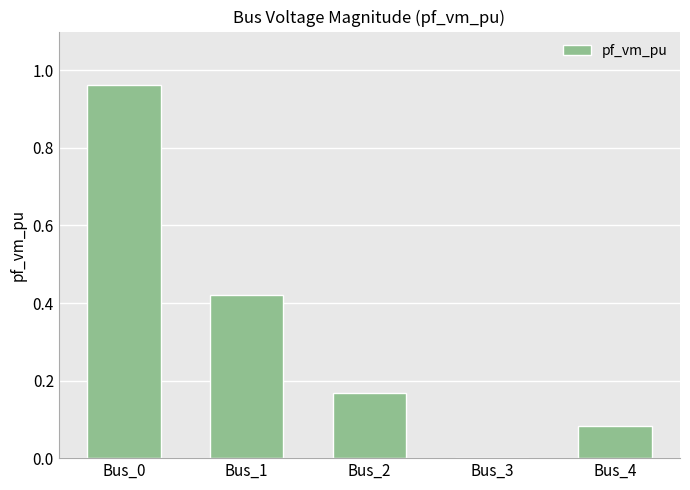

Which has a higher value, Bus_0 or Bus_2?

Bus_0